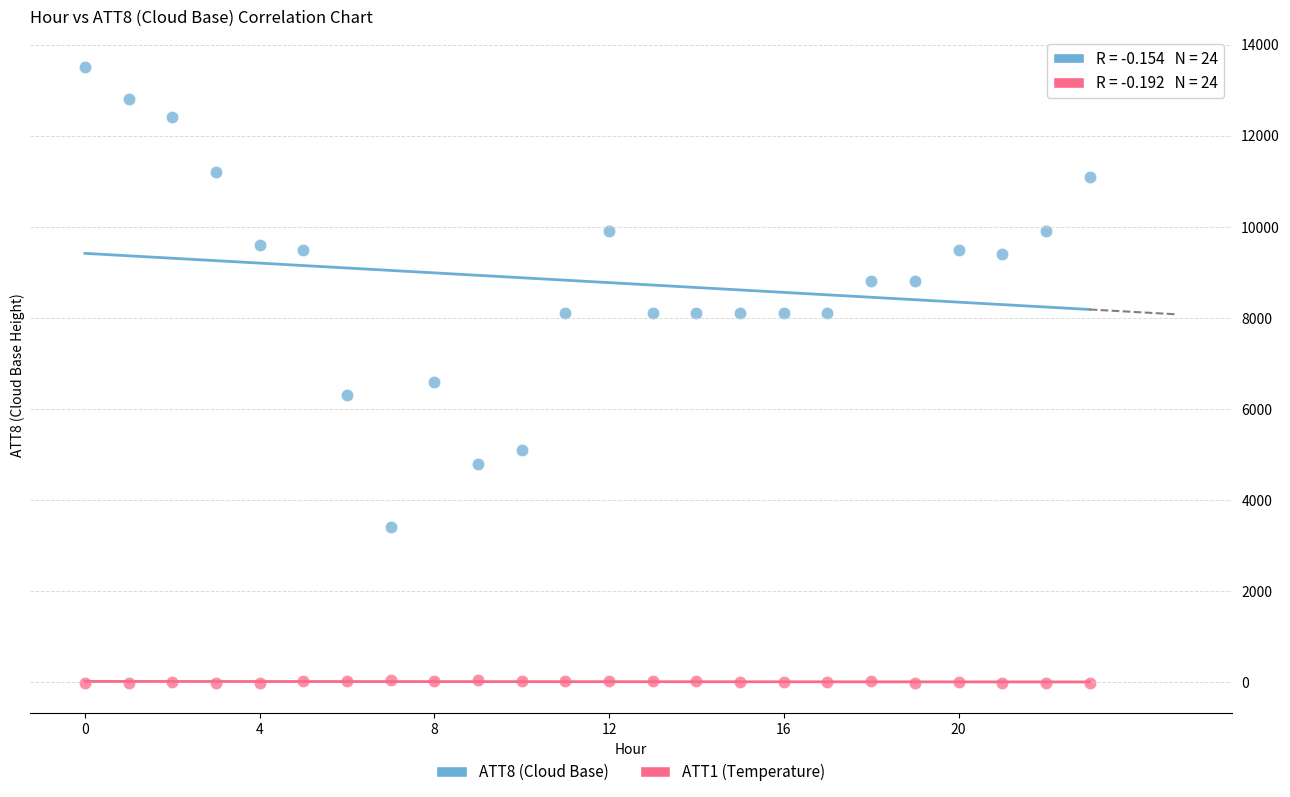

Which series has the largest Y range (max minus min)?

ATT8 (Cloud Base)